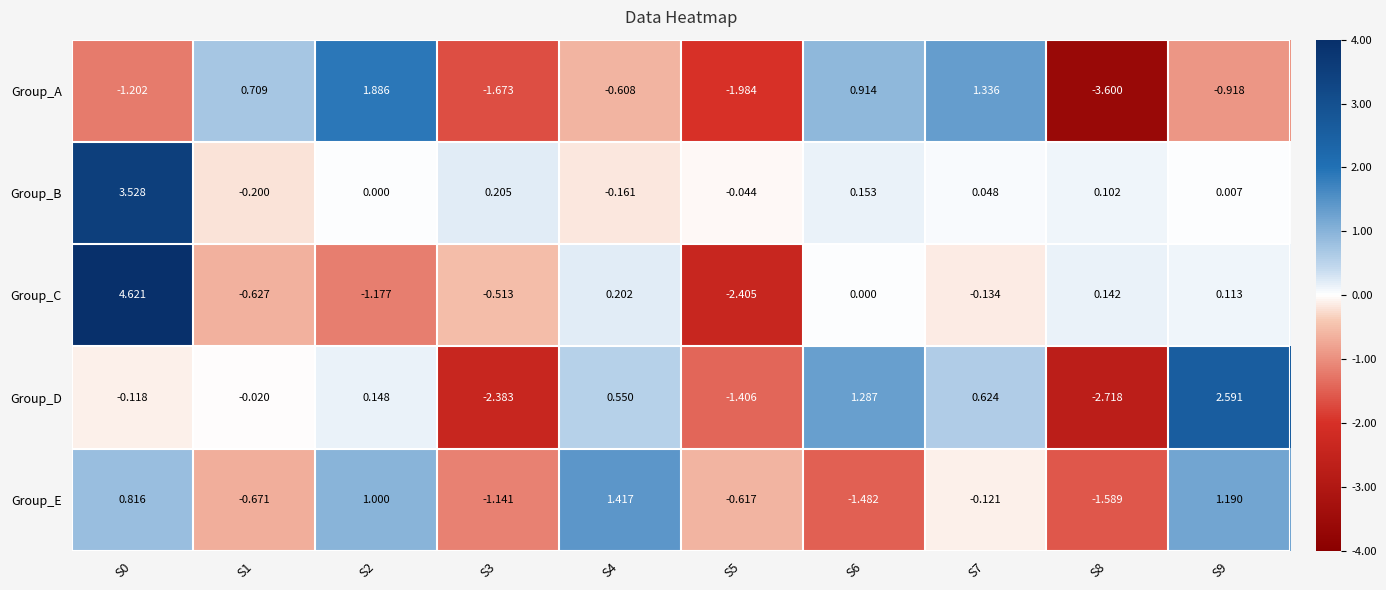

Which series has the largest total across all categories?

Group_B